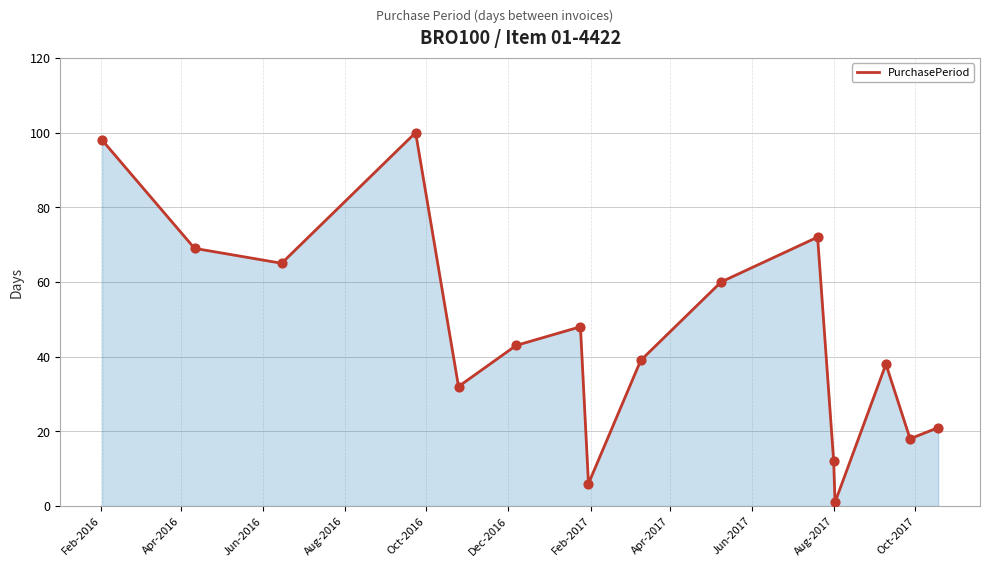

What is the difference between the maximum and minimum values?

99